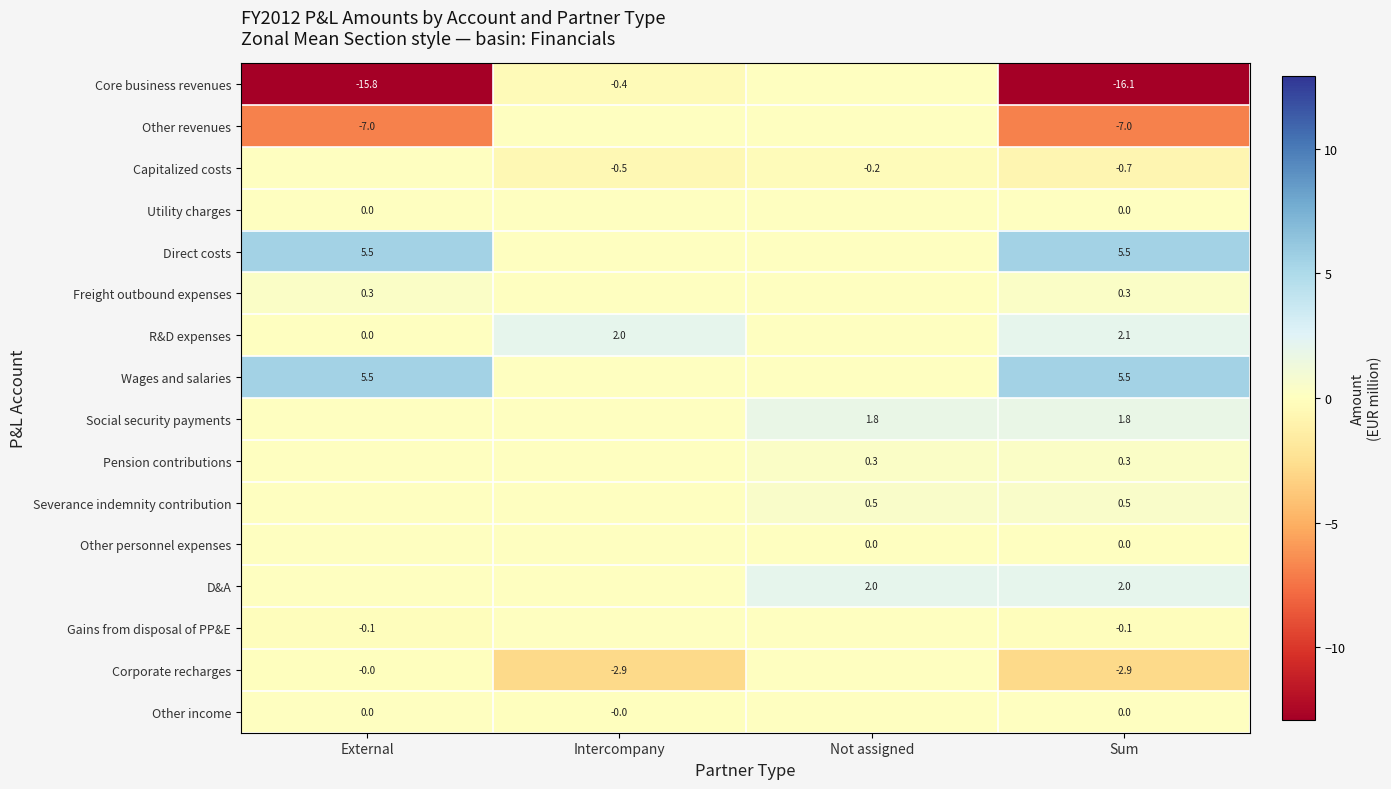

What is the difference between the Corporate recharges values at External and Sum?

2.9